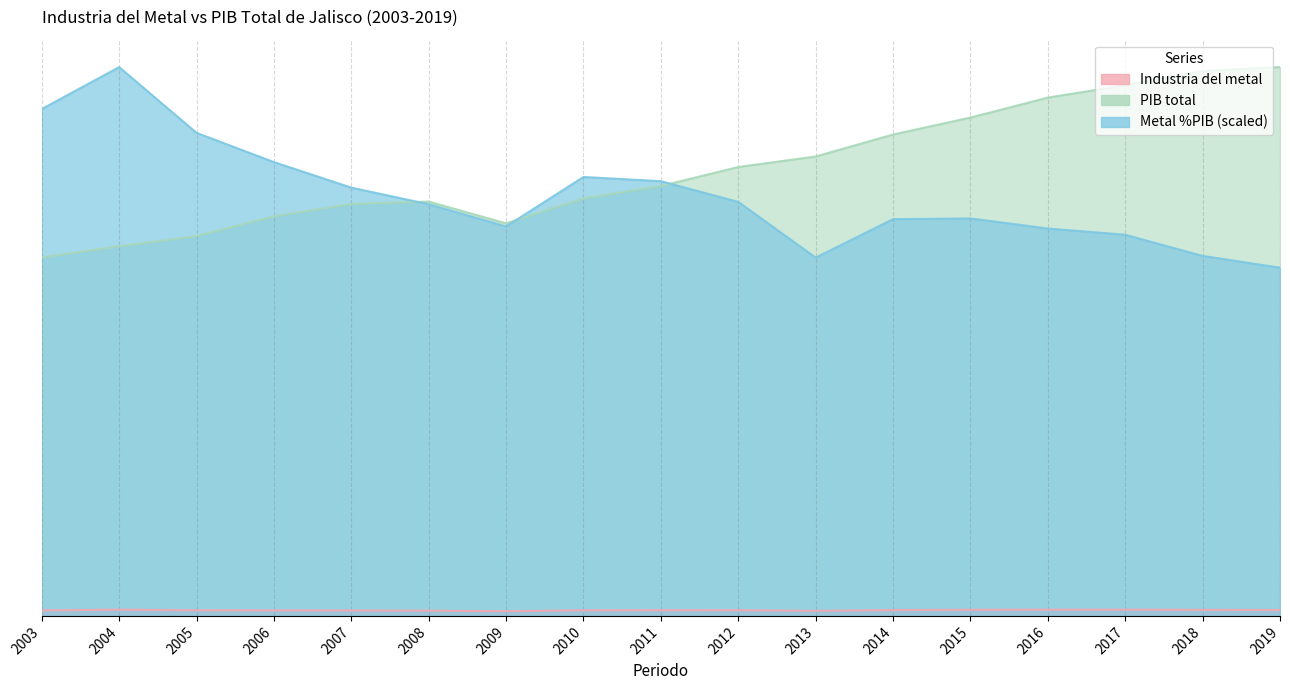

At which category does PIB total reach its first local valley?

2009